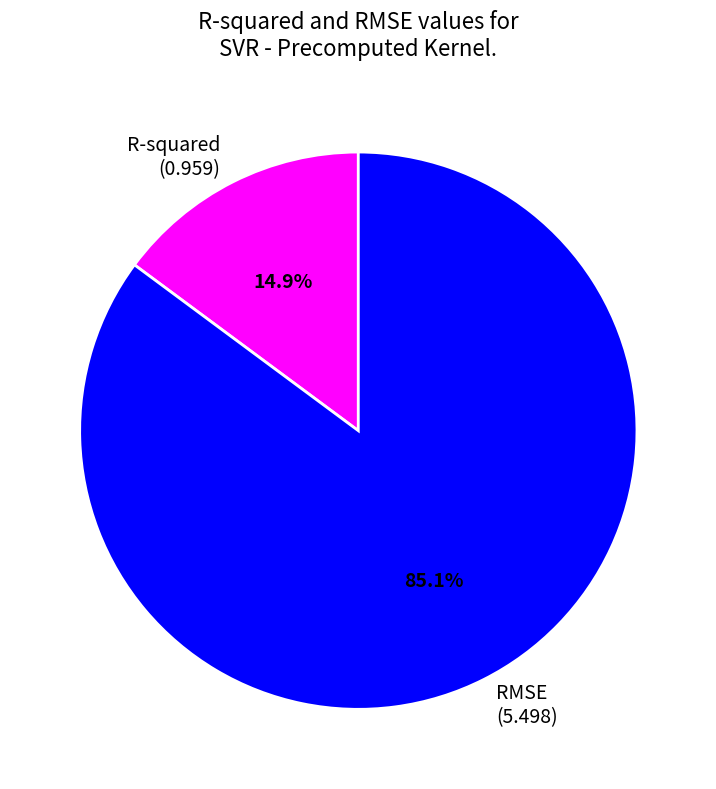

To the nearest percent, what percentage of the pie is R-squared?

15%